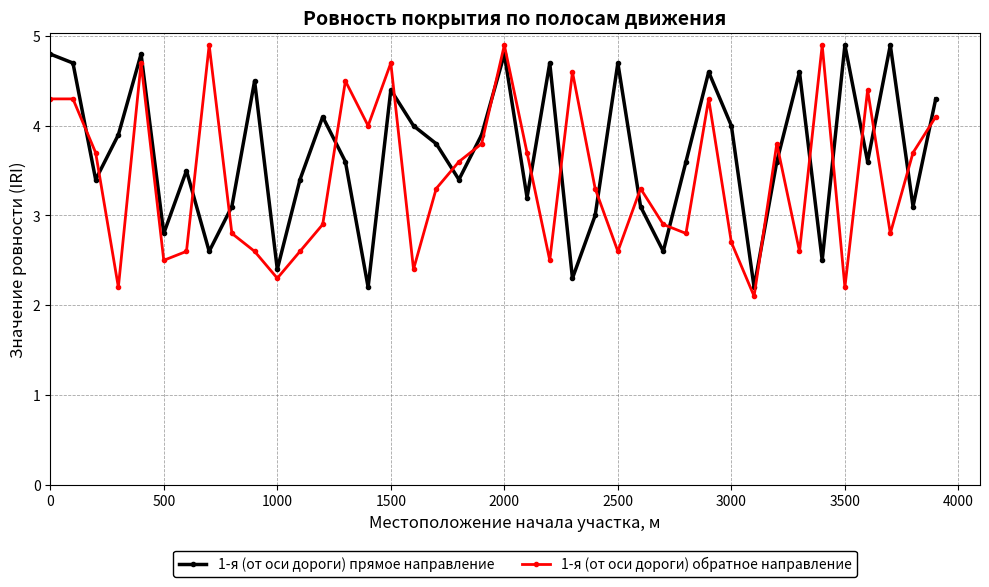

Does the chart display data point markers on the line(s)?

Yes